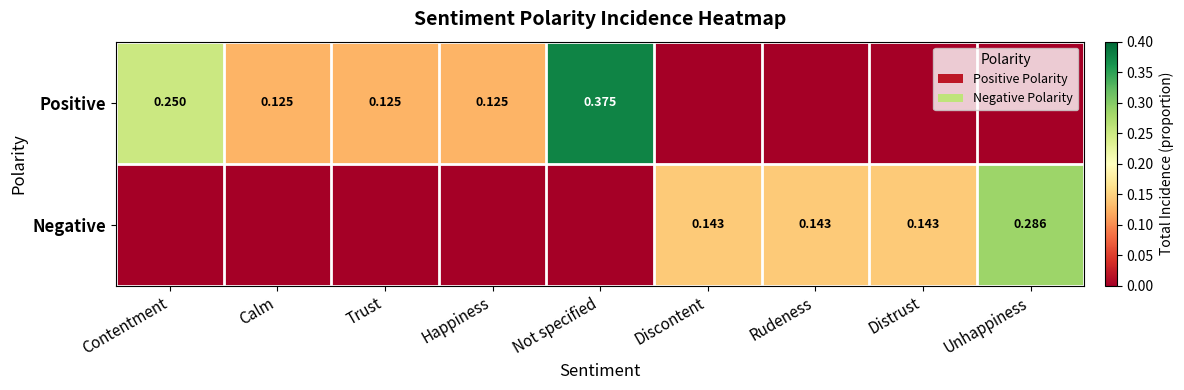

Is the value of Negative at Unhappiness greater than the value of Positive at Happiness?

Yes